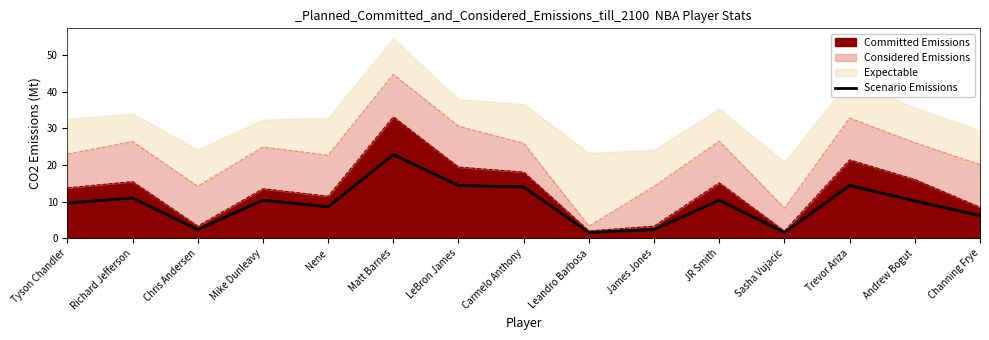

Reading left to right, what are all the values shown in this chart?

Tyson Chandler=9.6	Richard Jefferson=11.0	Chris Andersen=2.4	Mike Dunleavy=10.4	Nene=8.6	Matt Barnes=22.8	LeBron James=14.4	Carmelo Anthony=14.0	Leandro Barbosa=1.6	James Jones=2.4	JR Smith=10.4	Sasha Vujacic=1.6	Trevor Ariza=14.4	Andrew Bogut=10.2	Channing Frye=6.2